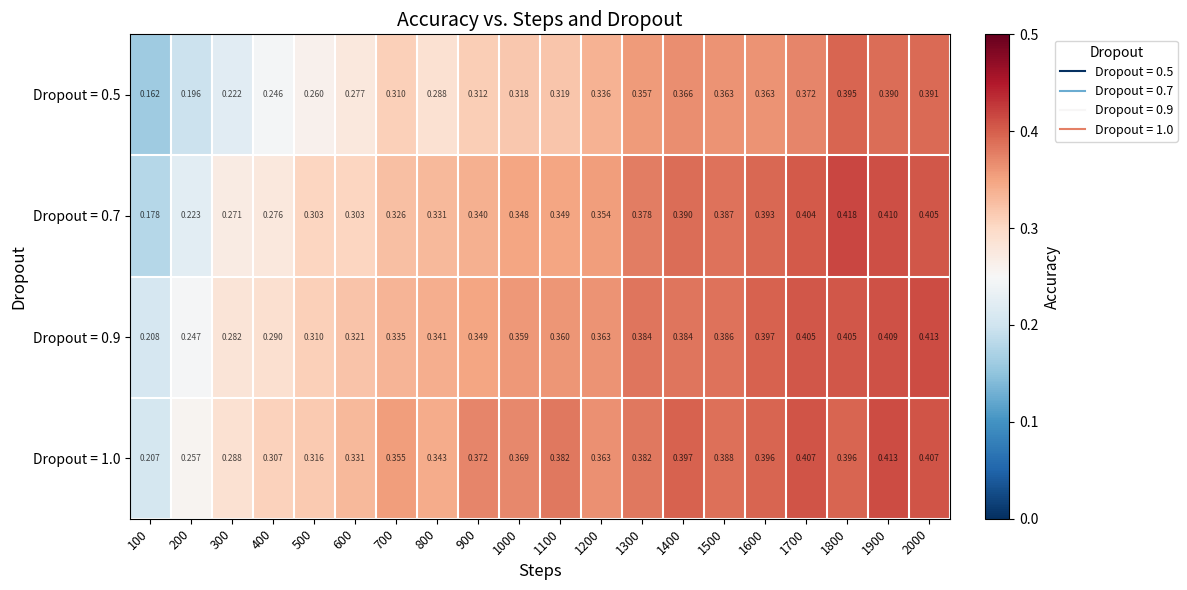

Which series has the largest total across all categories?

Dropout = 1.0